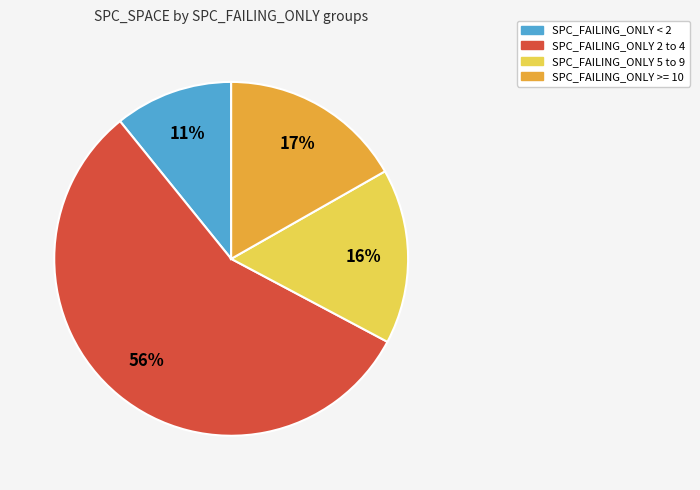

To the nearest percent, what is the average slice percentage?

25%